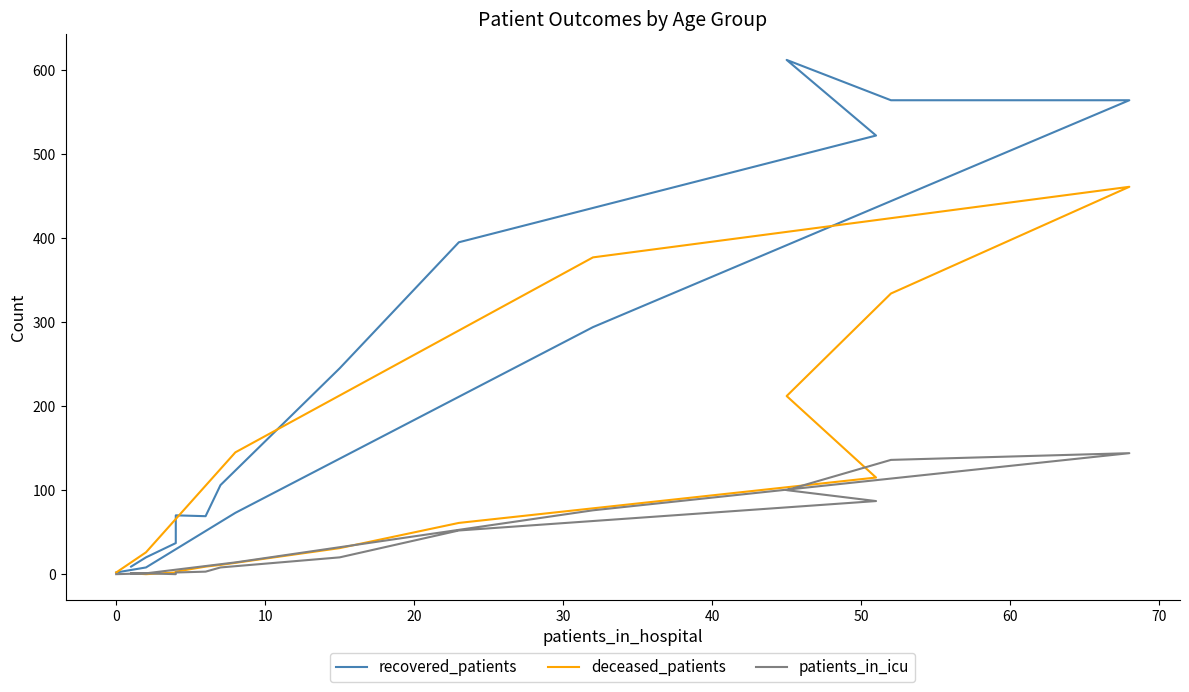

At how many categories does at least one series exceed 296?

6